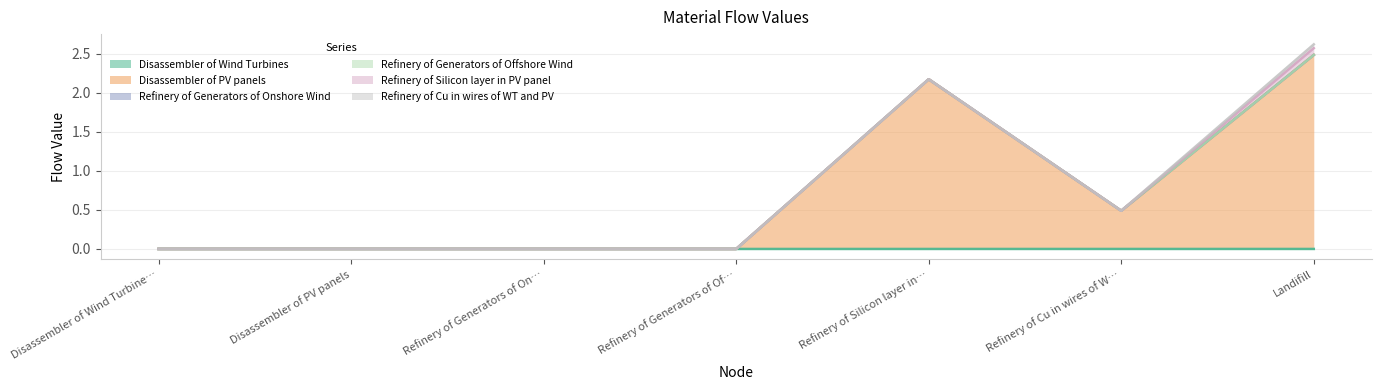

What is the value of the Disassembler of PV panels point at the 7th from the left?

2.5